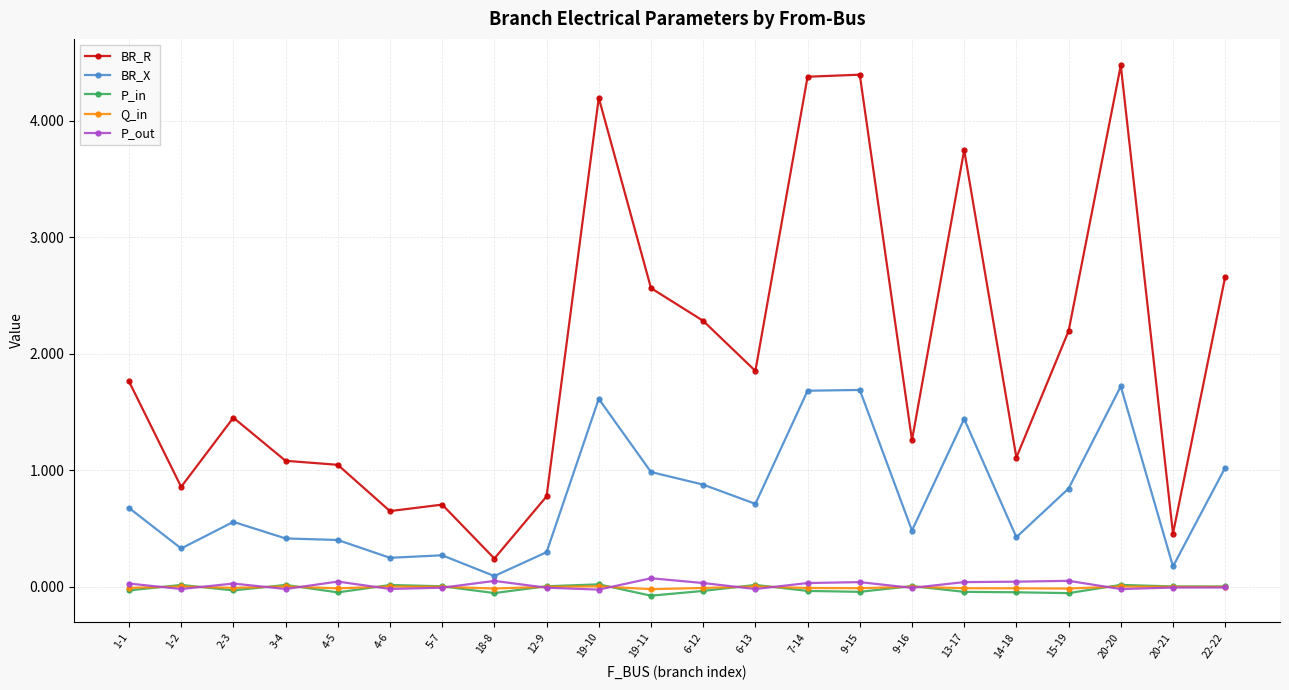

Which series changed the most between 9-16 and 20-21?

BR_R